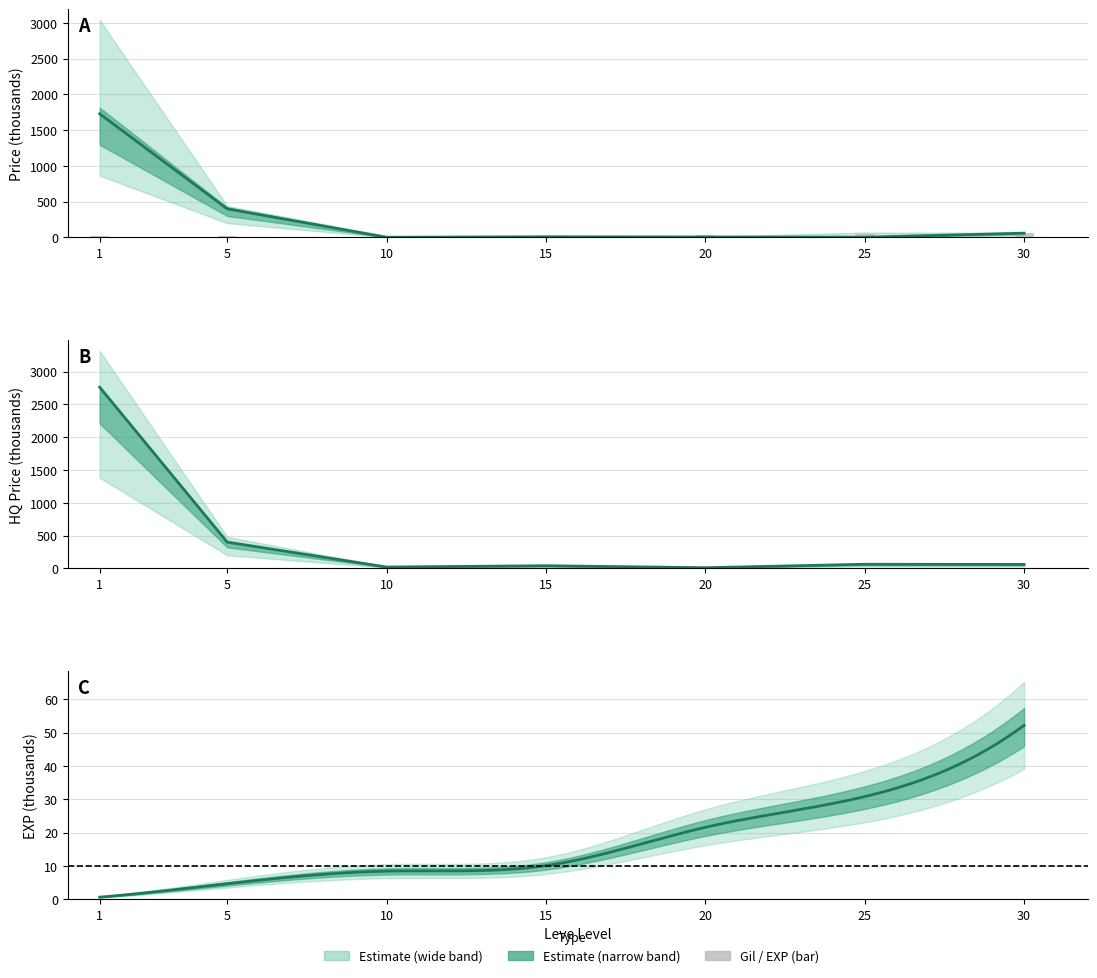

Which series has the largest range (max minus min)?

Leve Gil